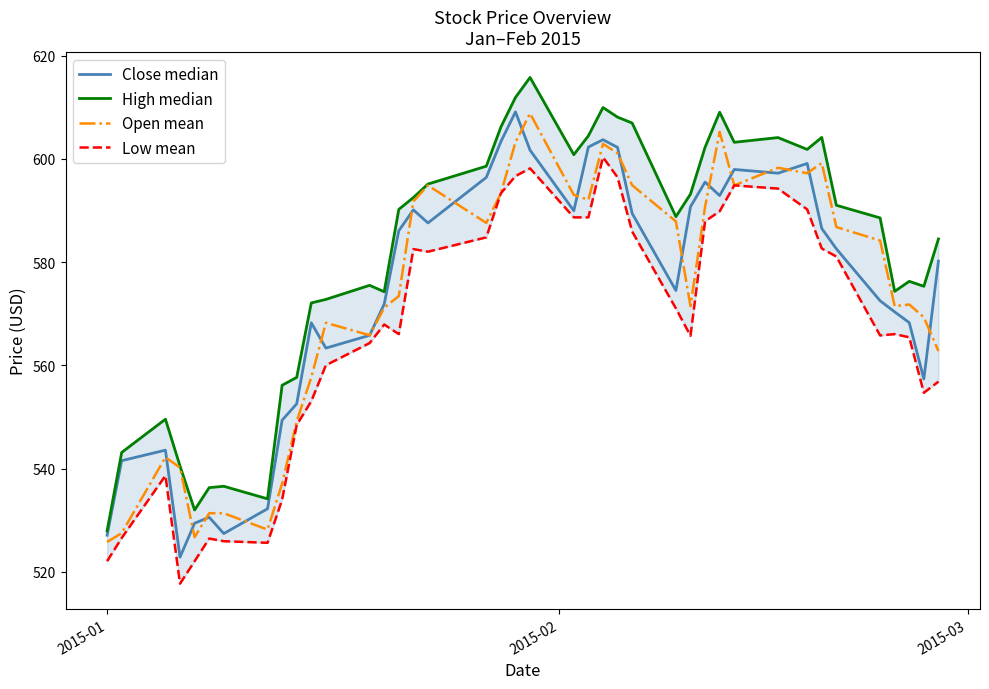

What is the maximum value for Open mean?

608.8